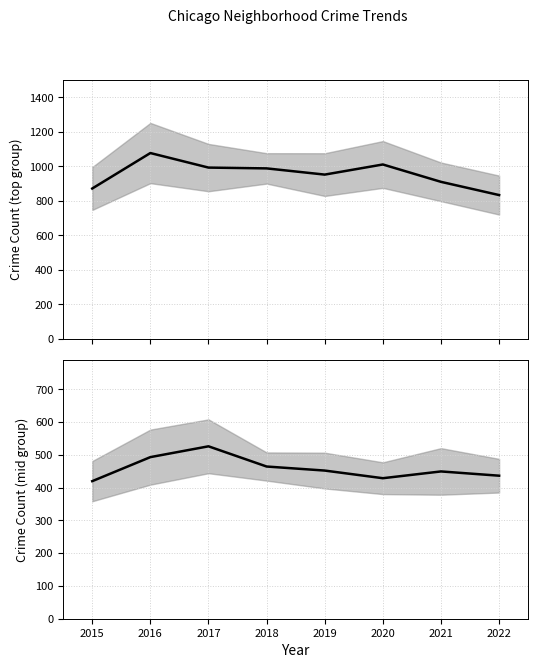

Does the chart have visible grid lines?

Yes